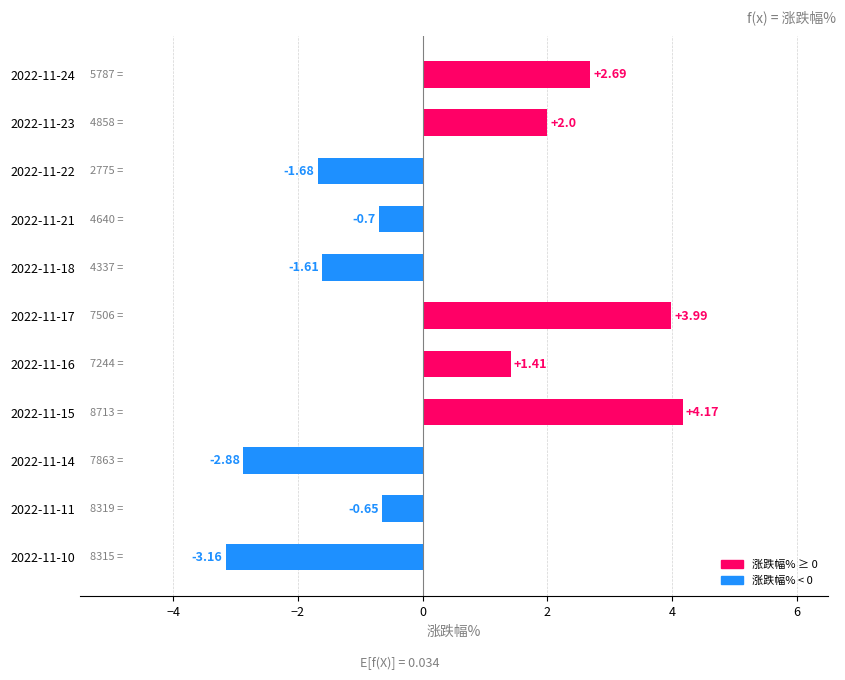

Rank the categories by value from lowest to highest.

2022-11-10, 2022-11-14, 2022-11-22, 2022-11-18, 2022-11-21, 2022-11-11, 2022-11-16, 2022-11-23, 2022-11-24, 2022-11-17, 2022-11-15